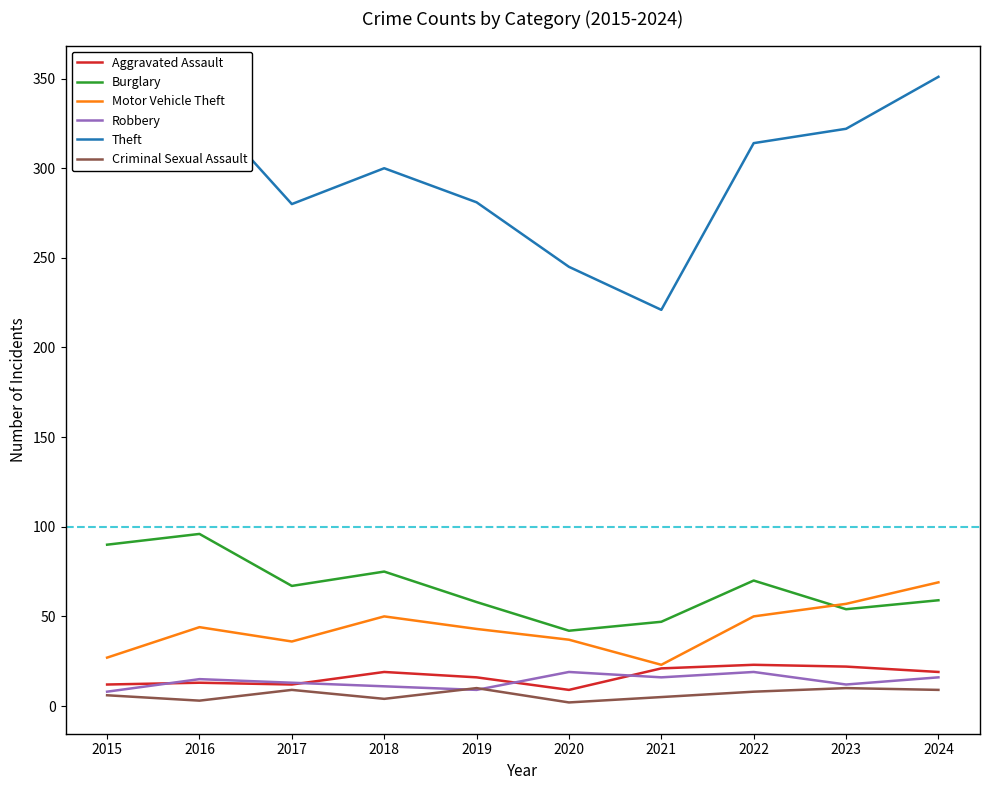

How many categories are shown in the chart?

10